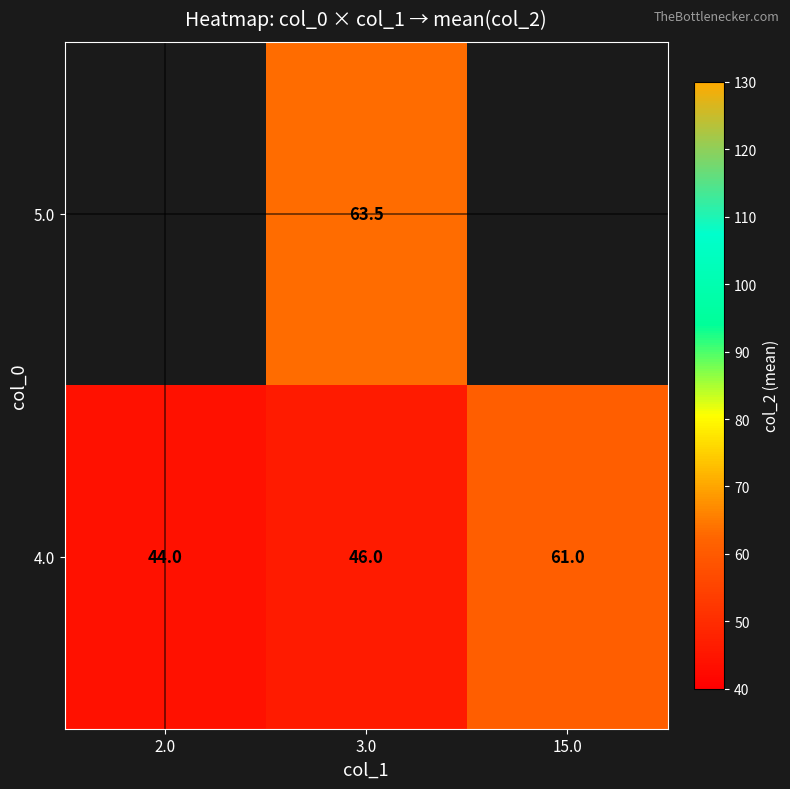

At which category is the sum across all series the highest?

3.0